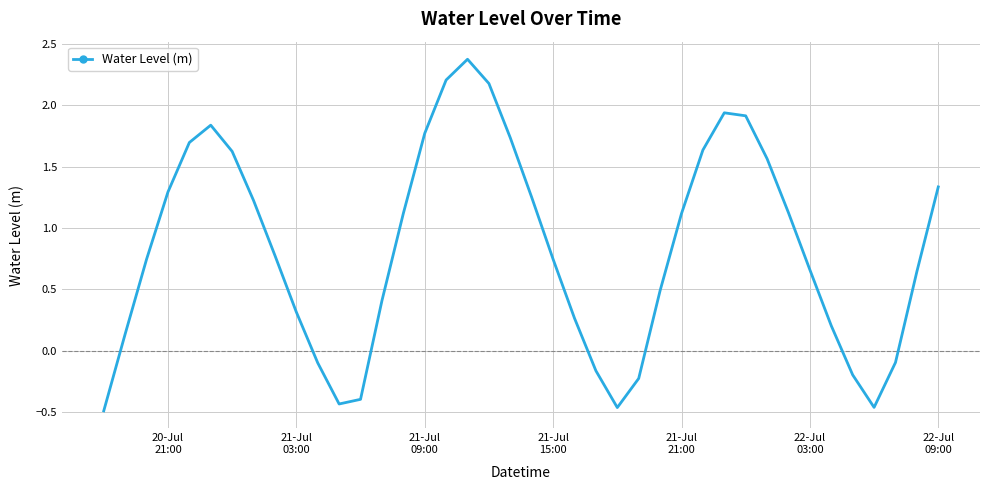

How many series are shown in this chart?

1